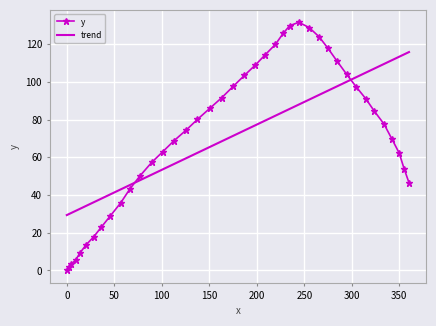

What is the difference between the maximum and minimum values in the y series?

131.6